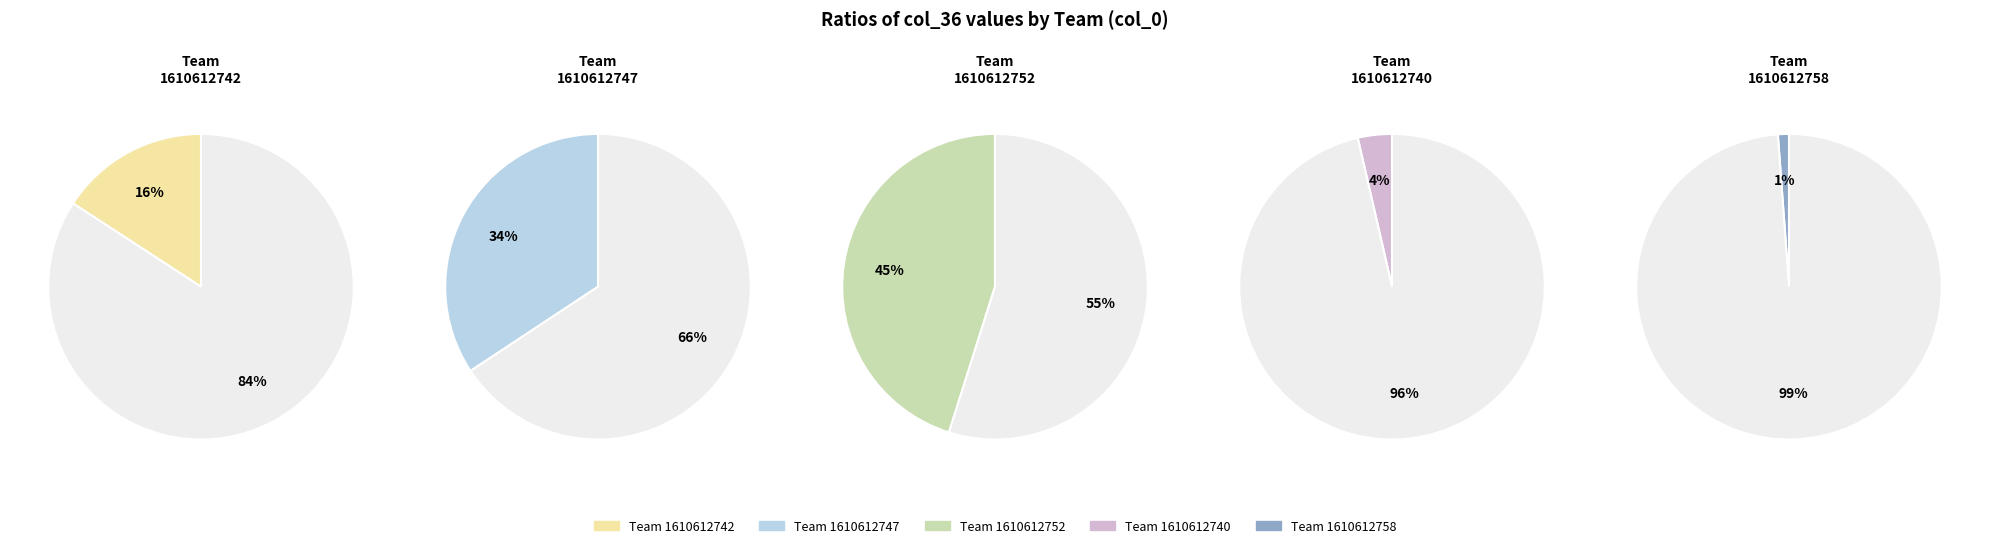

To the nearest percent, what percentage of the pie is 1610612747?

34%